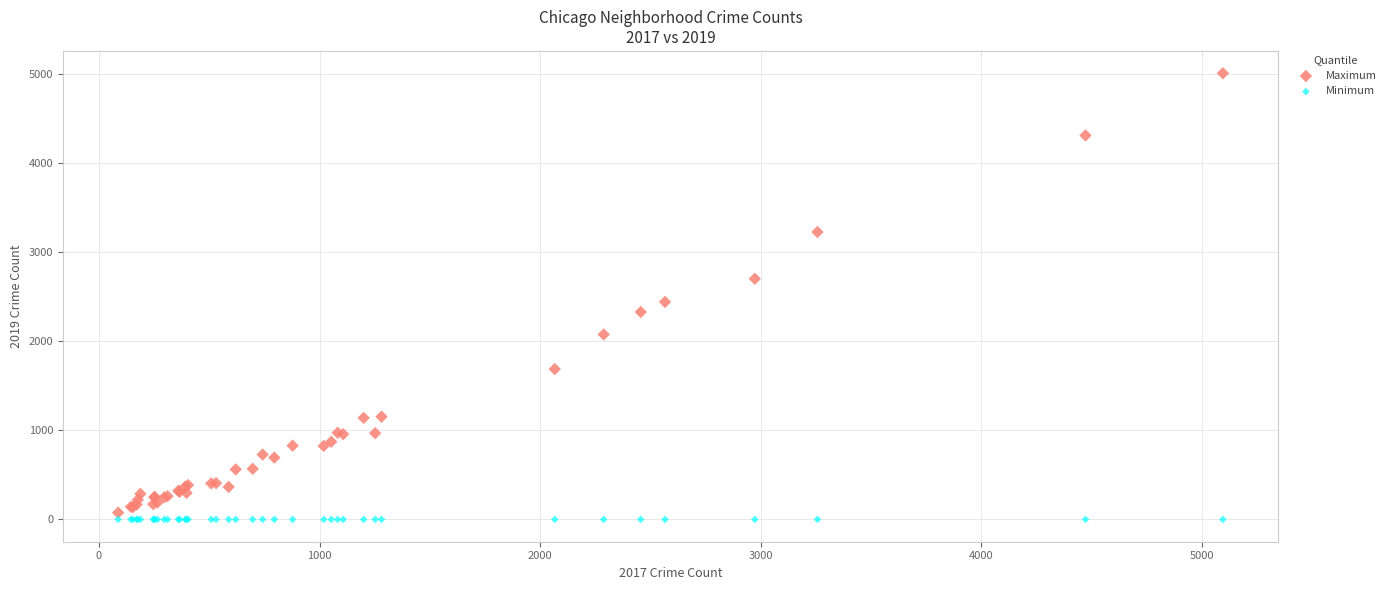

In the Maximum series, what Y value is closest to 2542?

2441